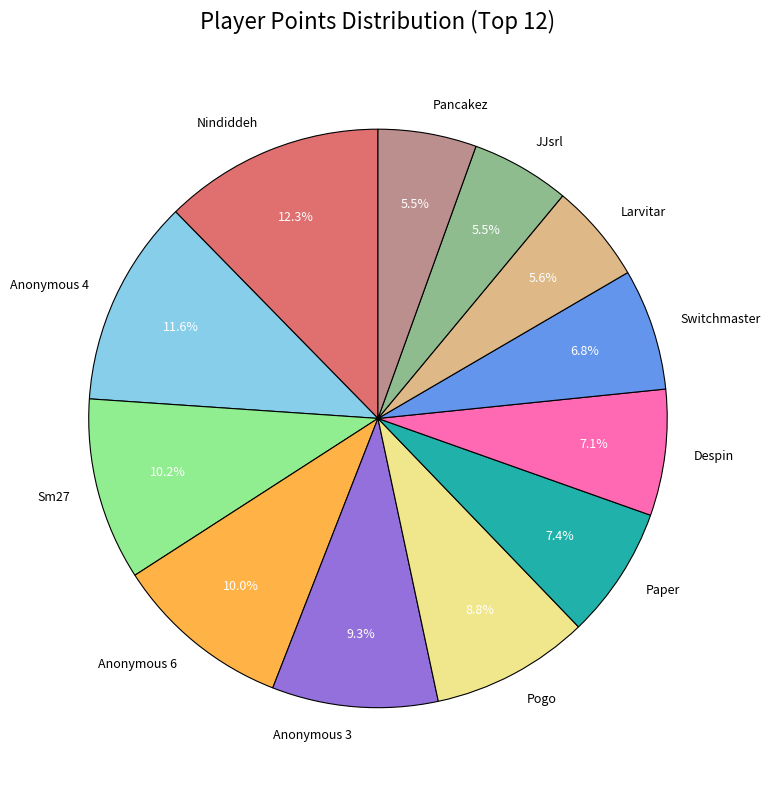

True or false: Anonymous 6 accounts for 10% of the total.

True